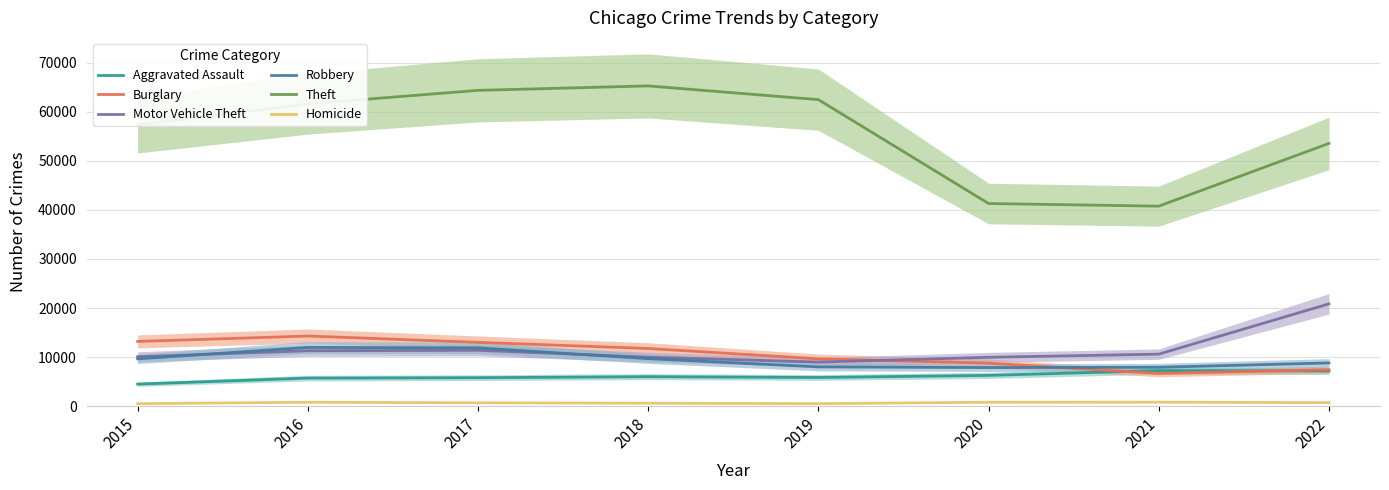

What is the average value of the Burglary series?

10588